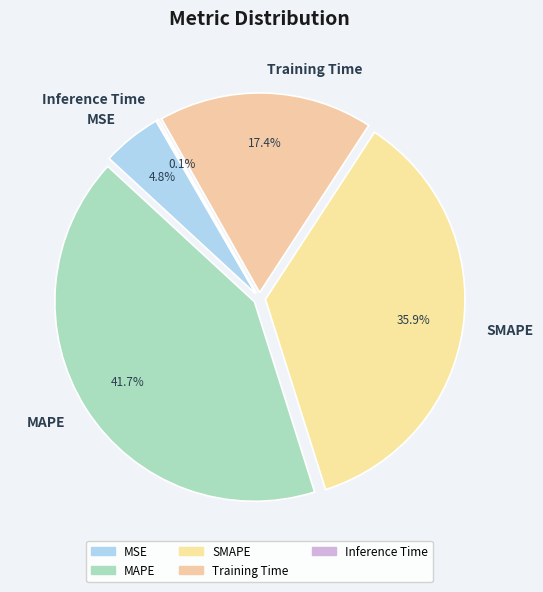

To the nearest percent, what portion does MSE represent?

5%